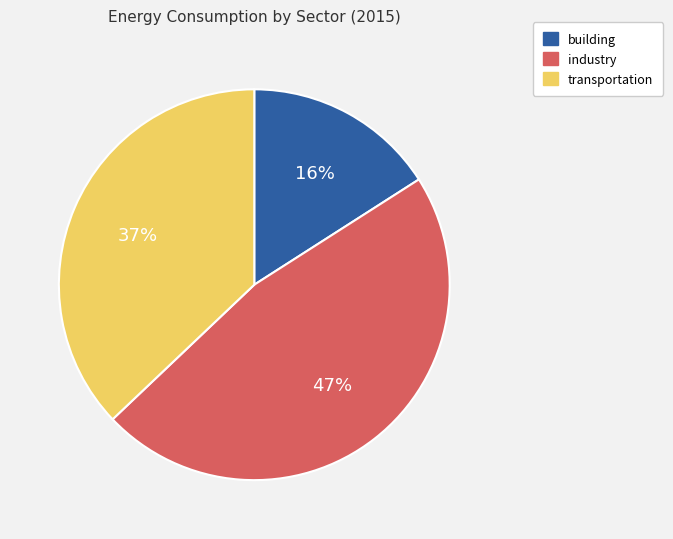

Which slice is the smallest?

building